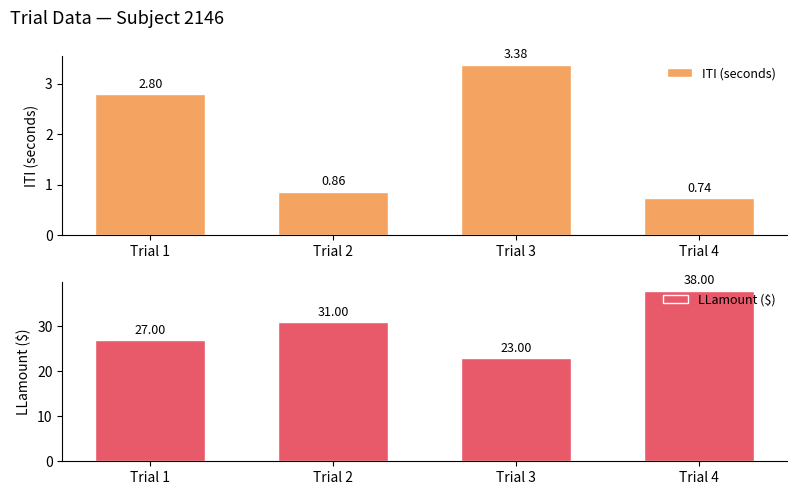

At which category is the sum across all series the highest?

Trial 4